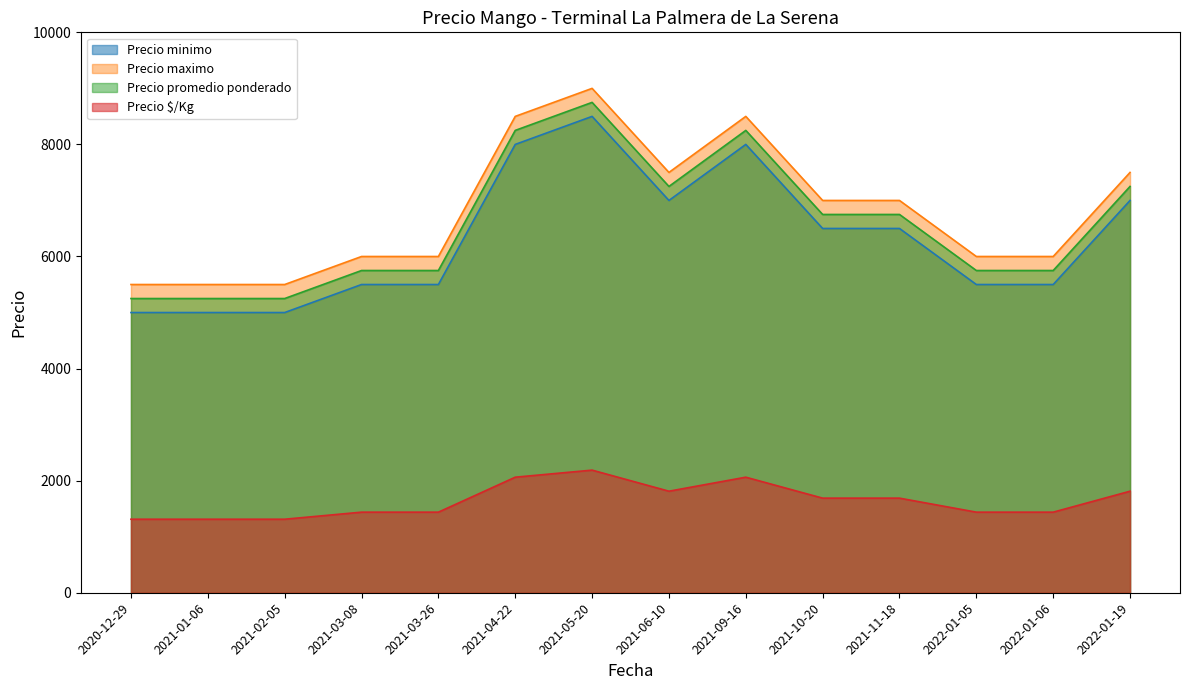

Read the Precio maximo value at 2021-10-20.

7000